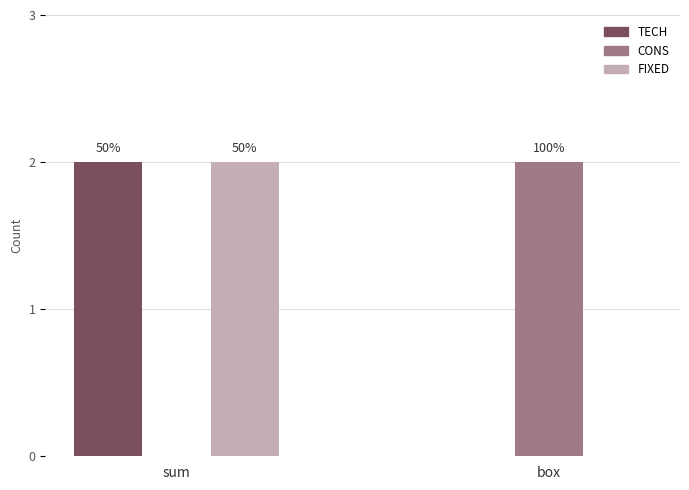

What is the average value of the TECH series?

1